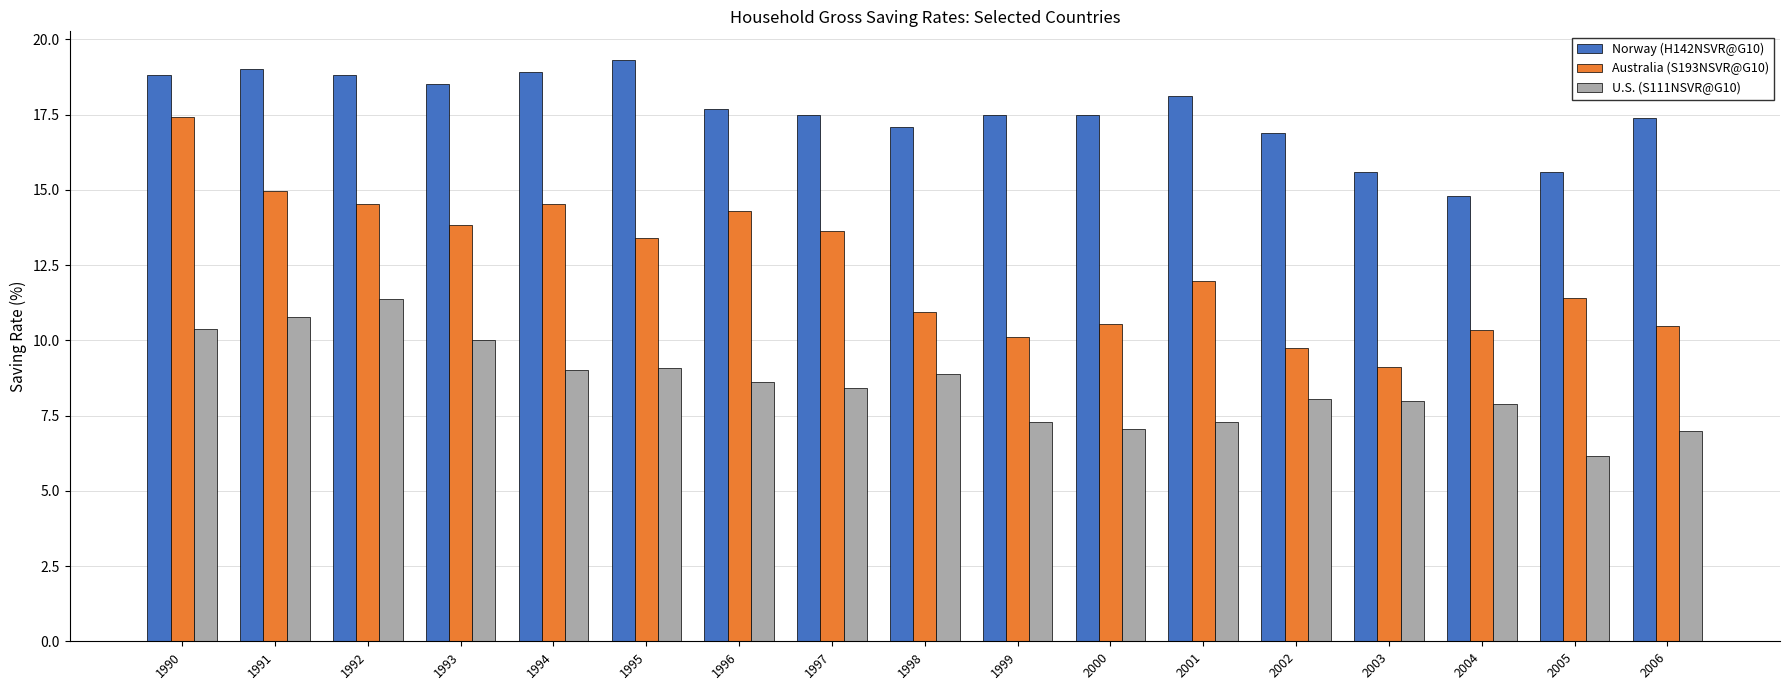

At which category is the sum across all series the highest?

1990